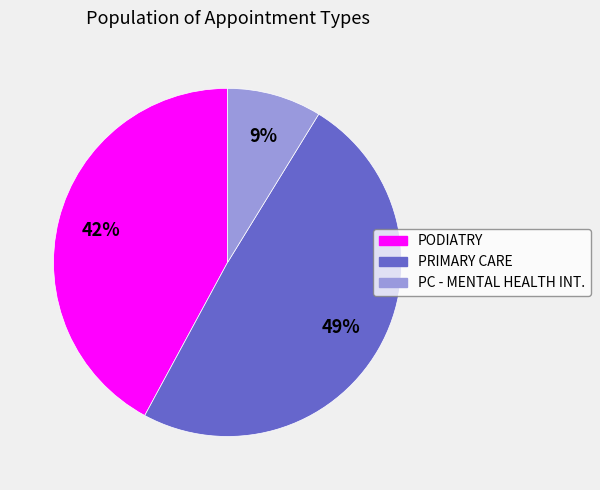

Which slice is the largest?

PRIMARY CARE